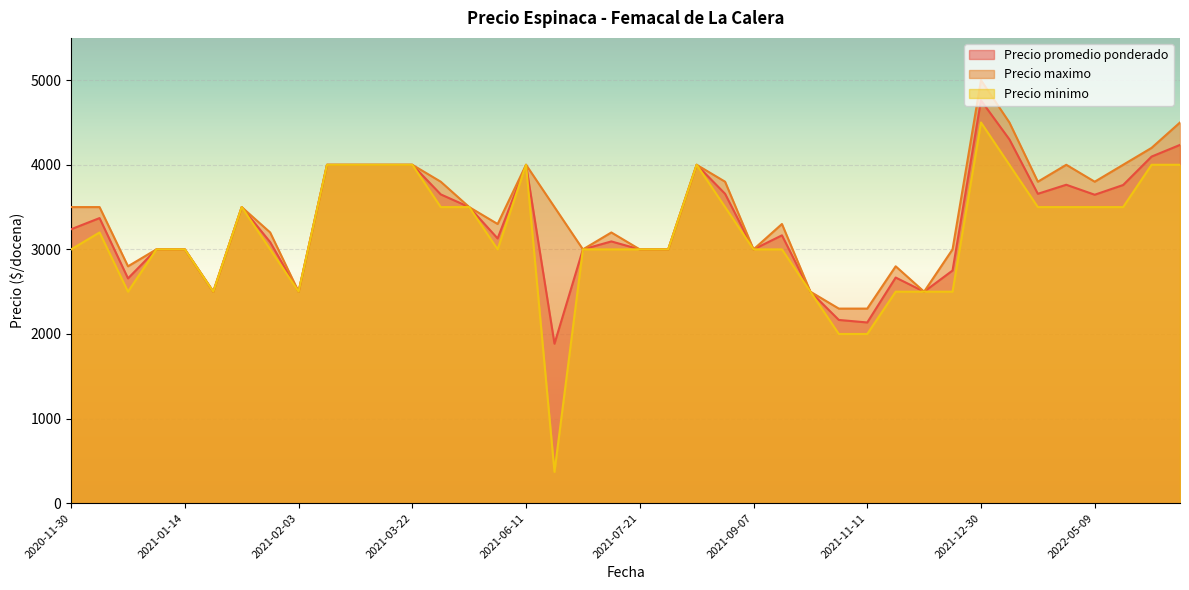

Which series has the largest total across all categories?

Precio maximo